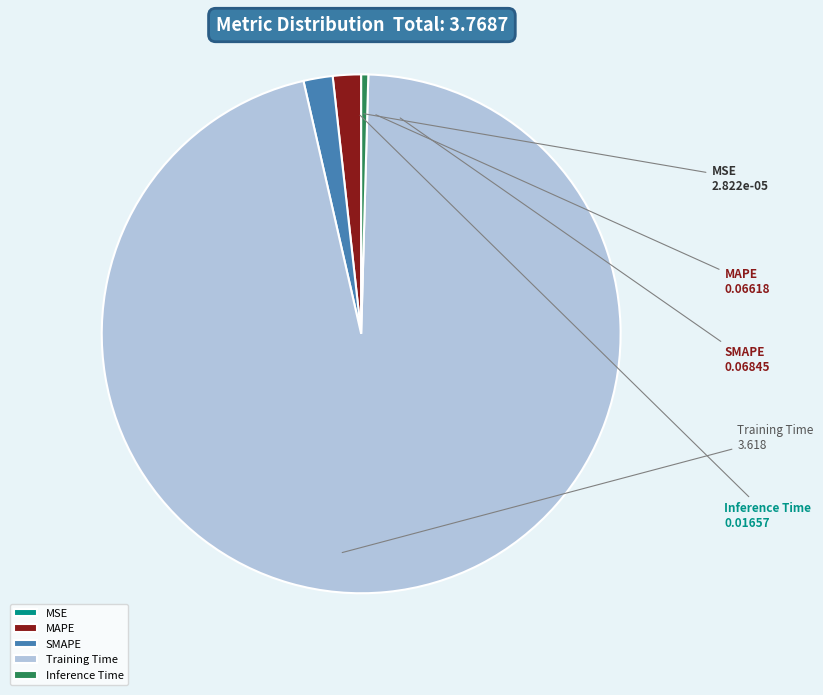

Between MAPE and Training Time, which is larger?

Training Time